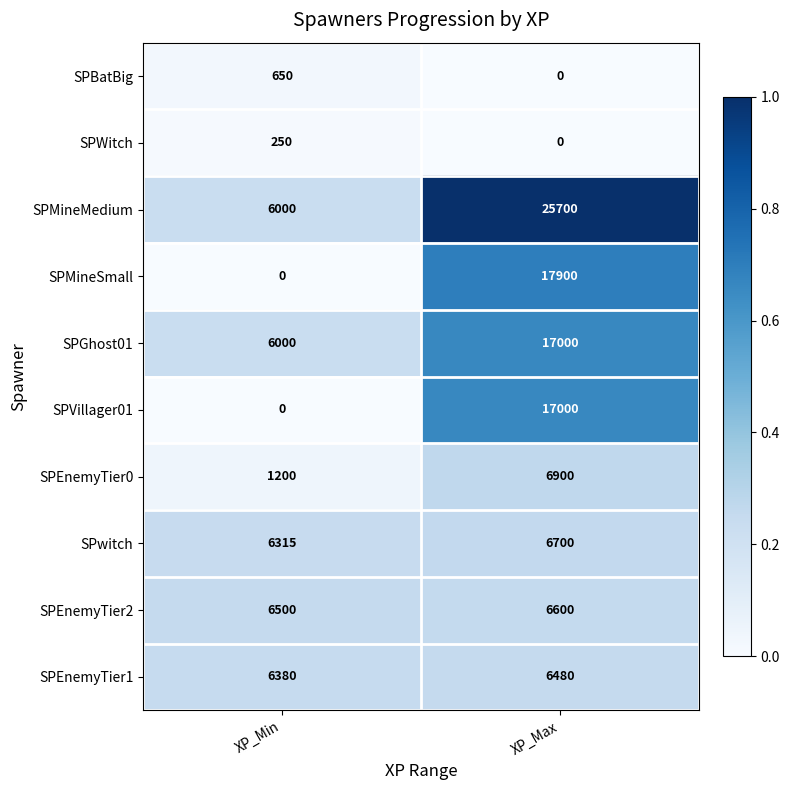

Read the SPMineSmall value at XP_Max, to the nearest 100.

17900